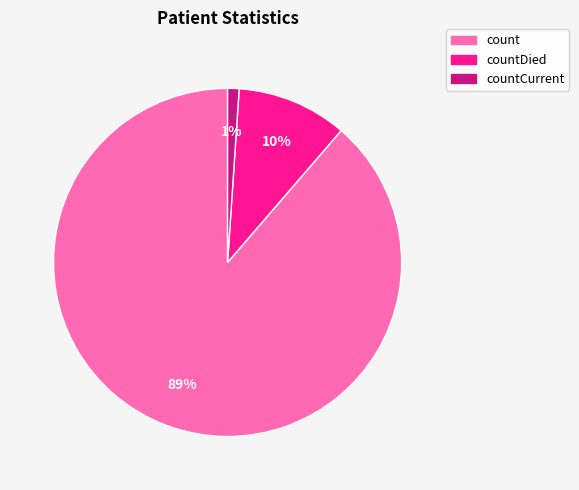

To the nearest percent, what is the difference between the largest and smallest slice percentages?

88%